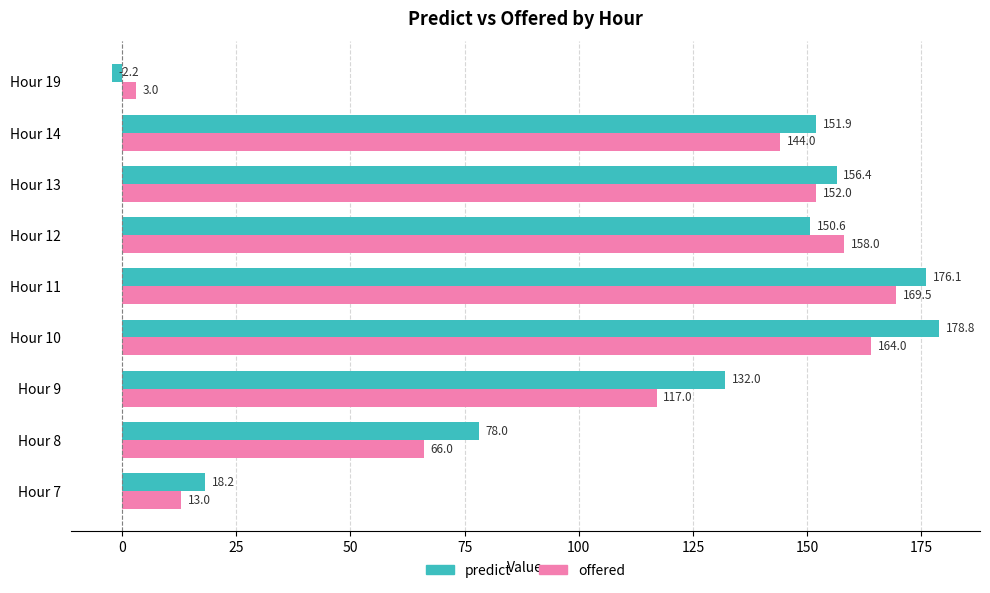

At which category is the sum across all series the highest?

Hour 11